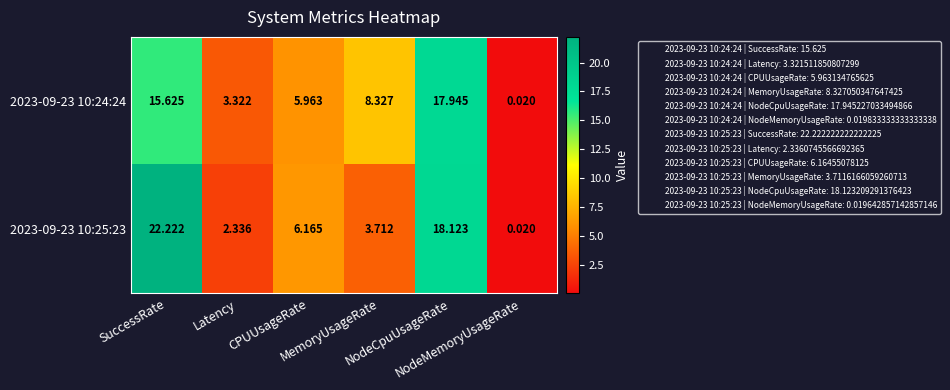

List the series in order of their overall mean, highest first.

2023-09-23 10:25:23, 2023-09-23 10:24:24